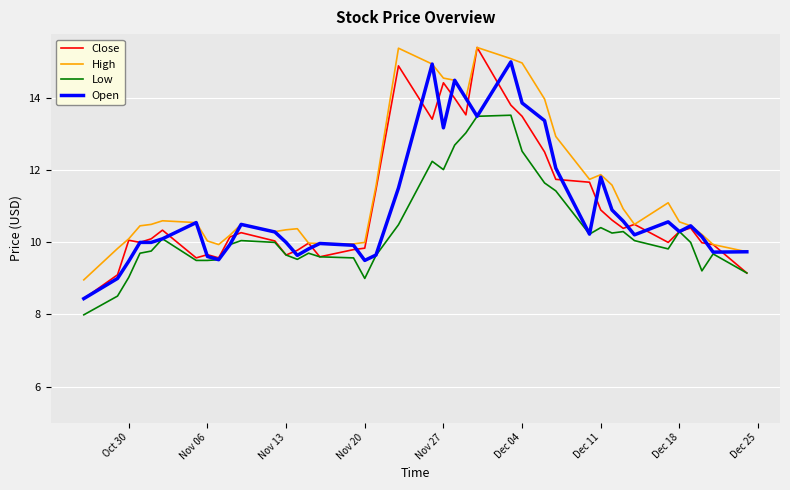

Which series has the largest total across all categories?

High